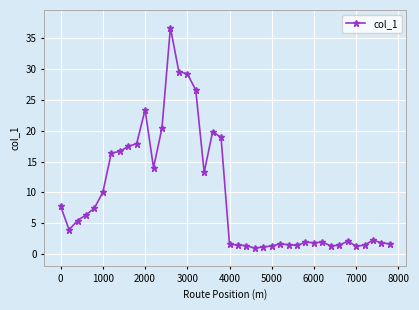

What is the maximum value shown in the chart?

36.7